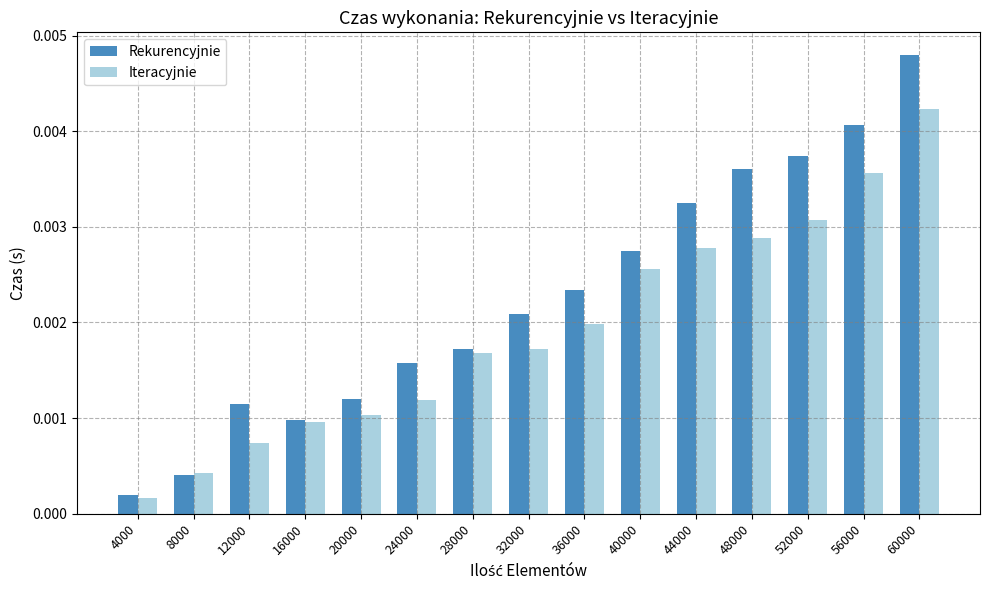

Count the number of categories in the chart.

15